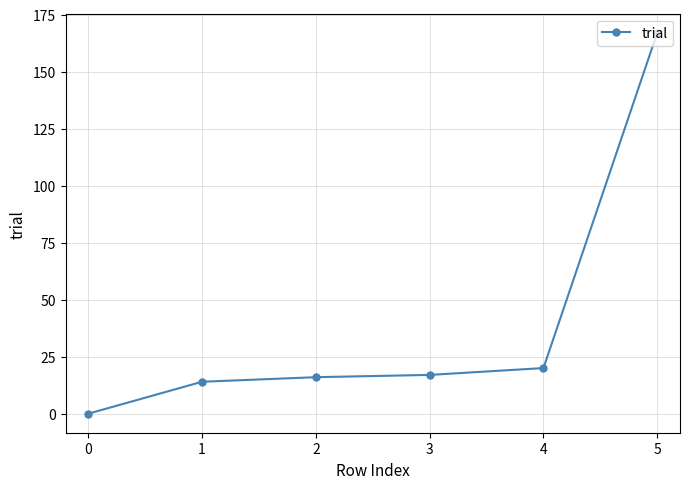

How many data points does each series have?

6